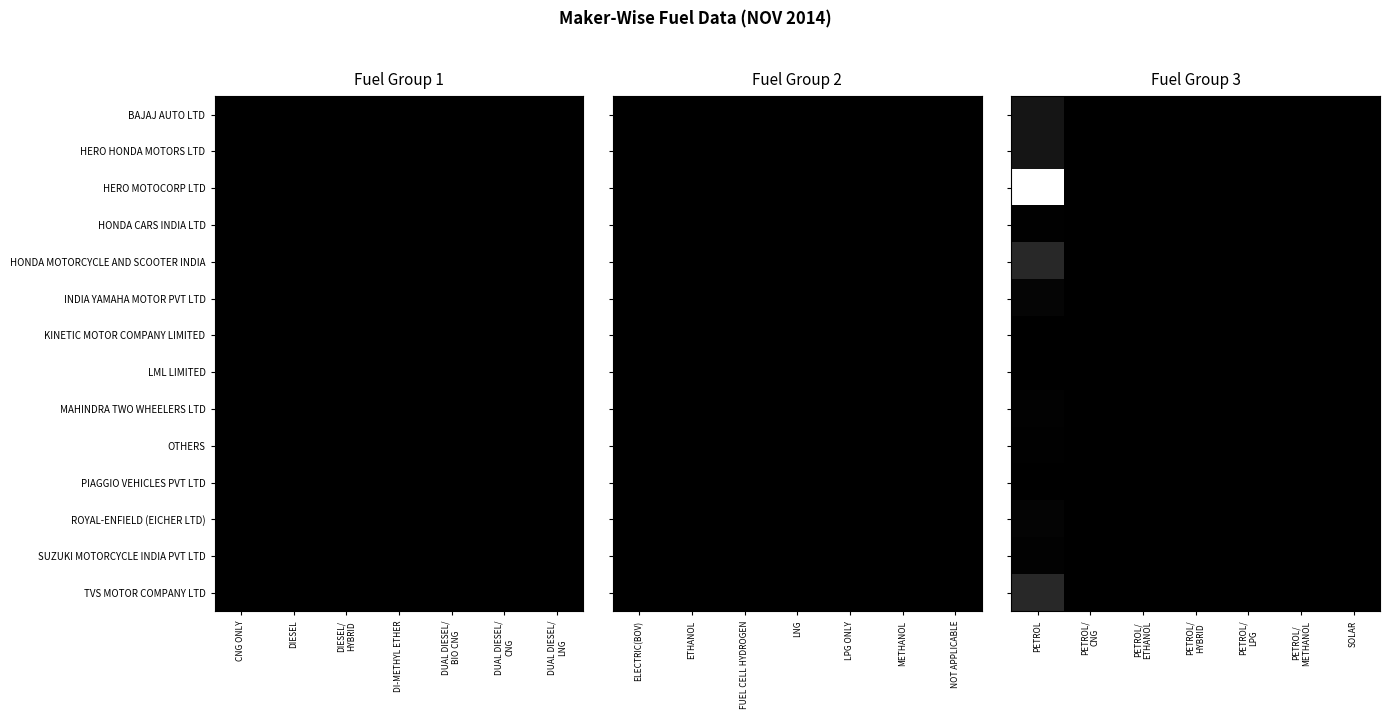

True or false: TVS MOTOR COMPANY LTD has a value of 0 at SOLAR.

True